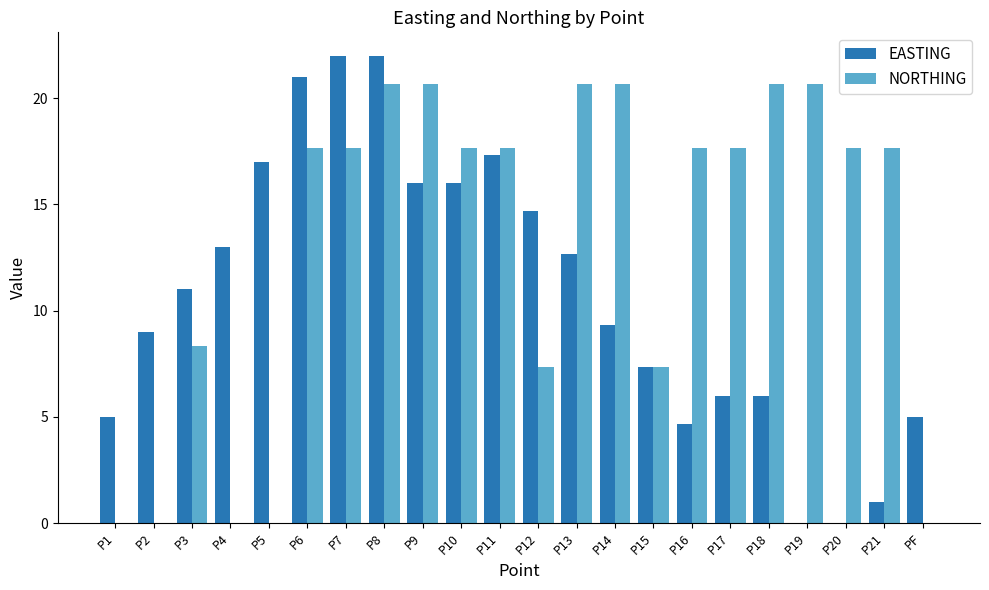

What is the total value across all series at PF?

5.0